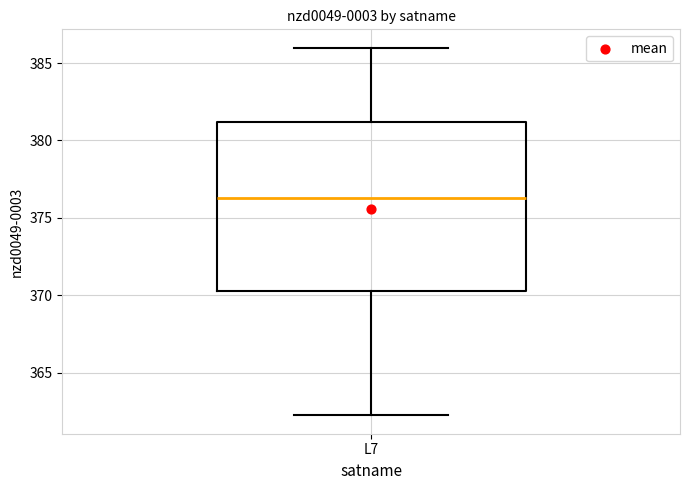

Read this box plot against the y-axis: the position of the median line, the range covered by the box, and the ends of both whiskers. The values are not printed on the chart, so give them approximately, as read against the axis.

median 376.5, box 370.0 to 381.0, whiskers 362.0 to 386.0